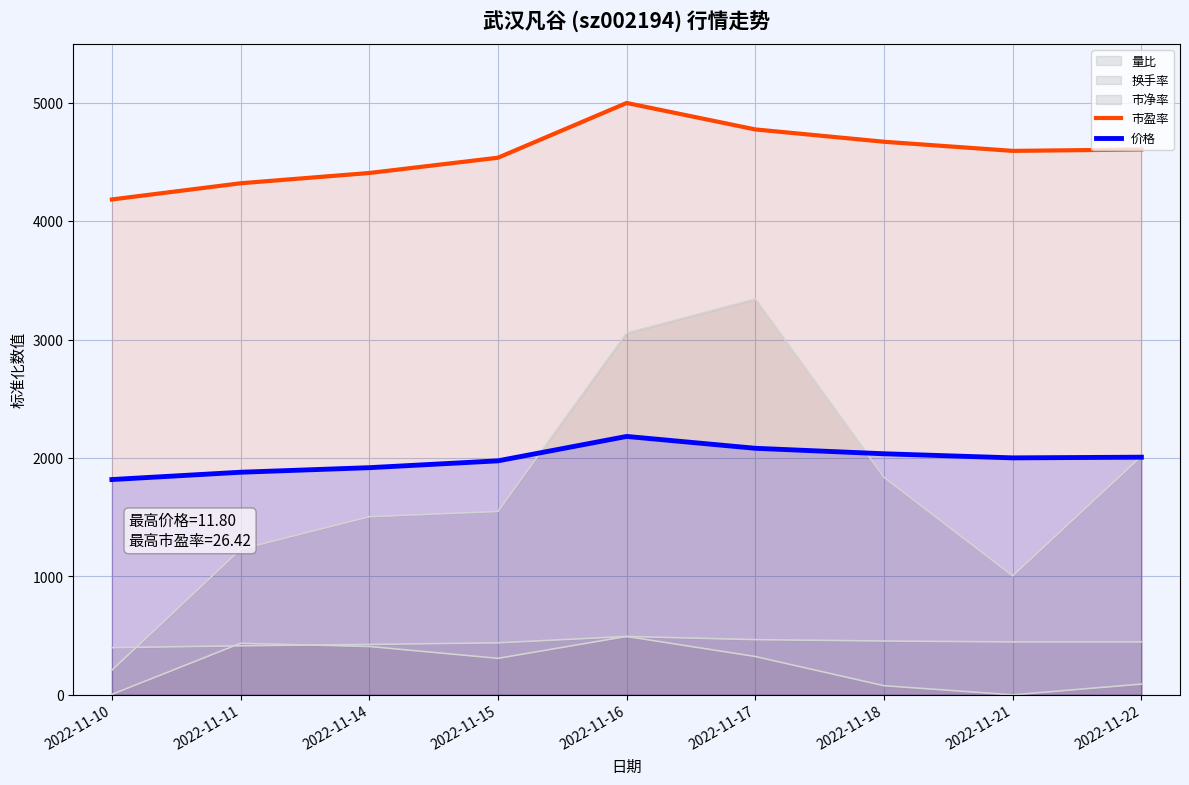

Does the chart display data point markers on the line(s)?

No